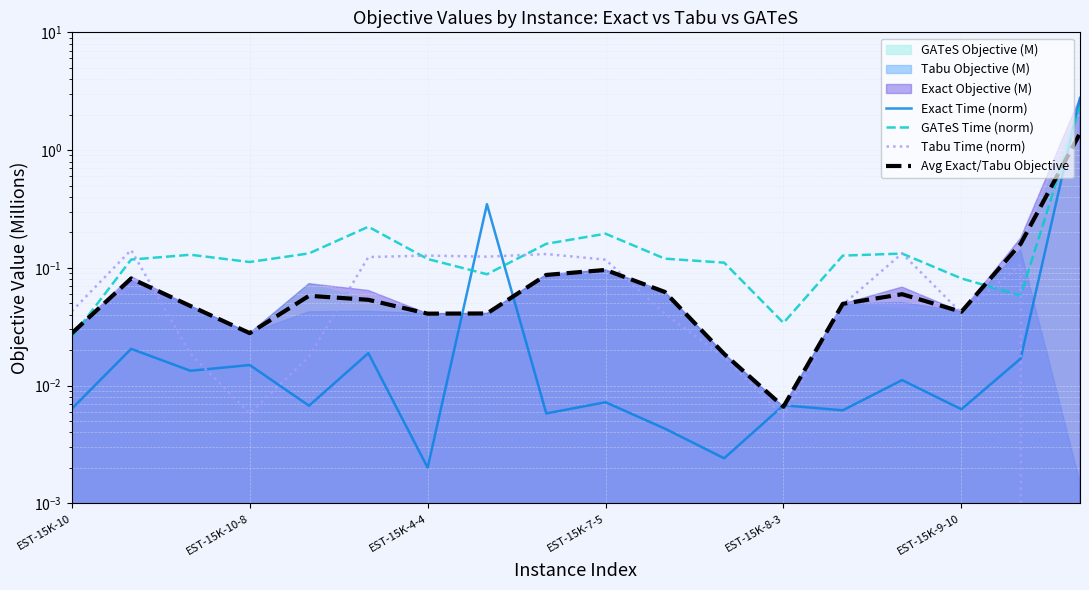

In Tabu Time (norm), how many points are lower than both neighbors (excluding endpoints)?

4